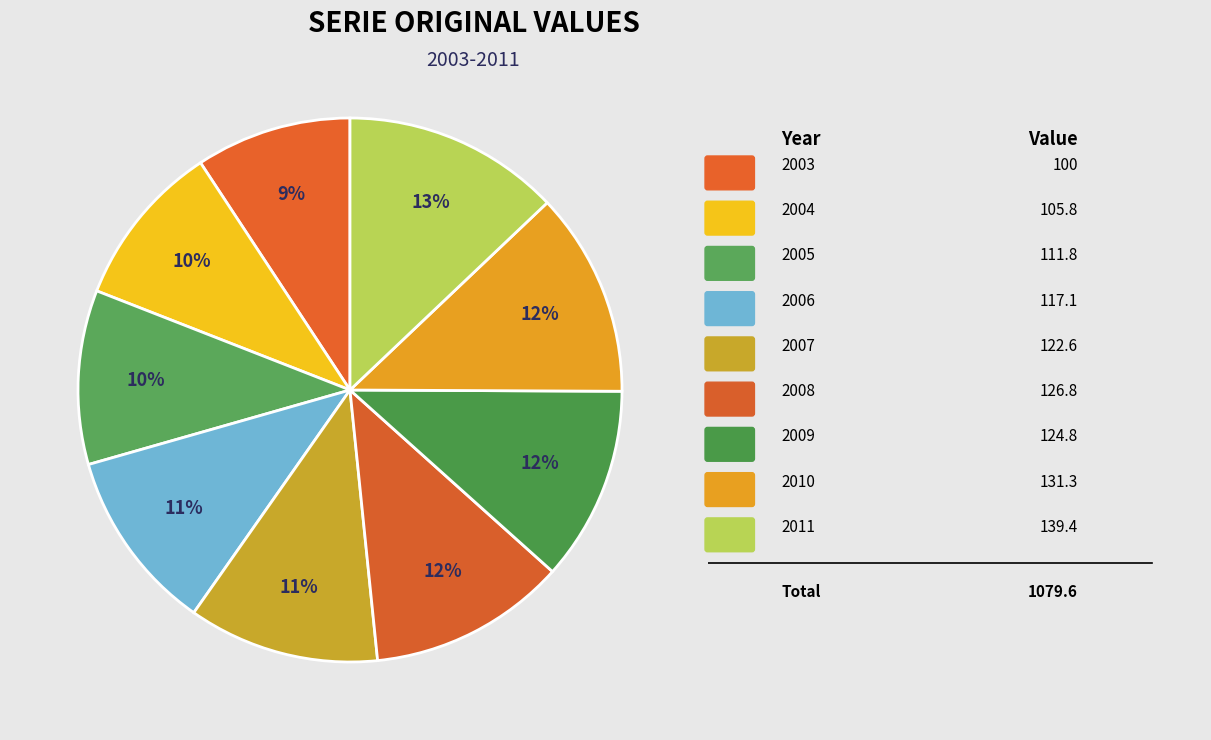

Count the number of slices in the pie.

9